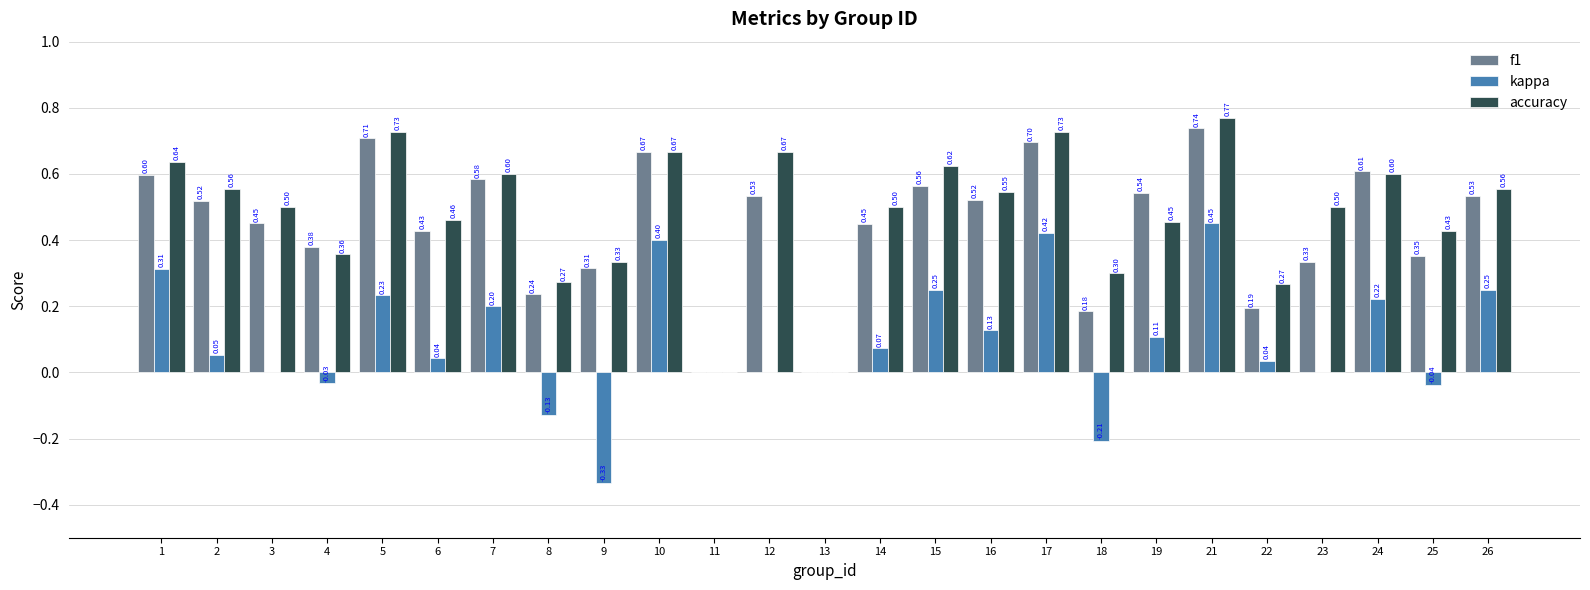

Which series has the widest spread of values?

kappa